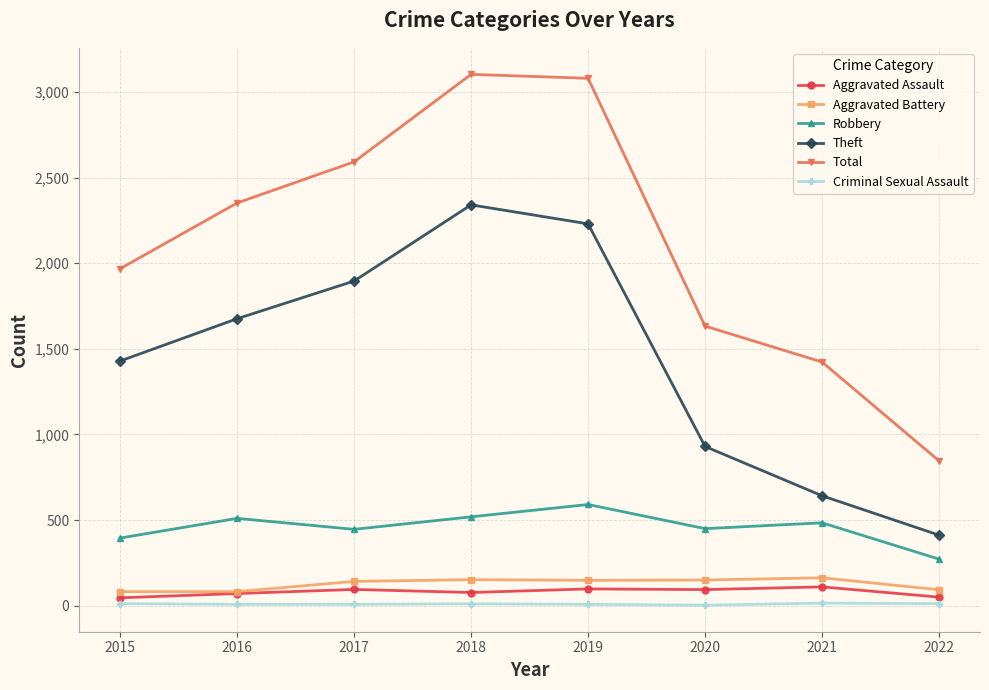

What is the difference between the second highest and second lowest values in the Robbery series?

124